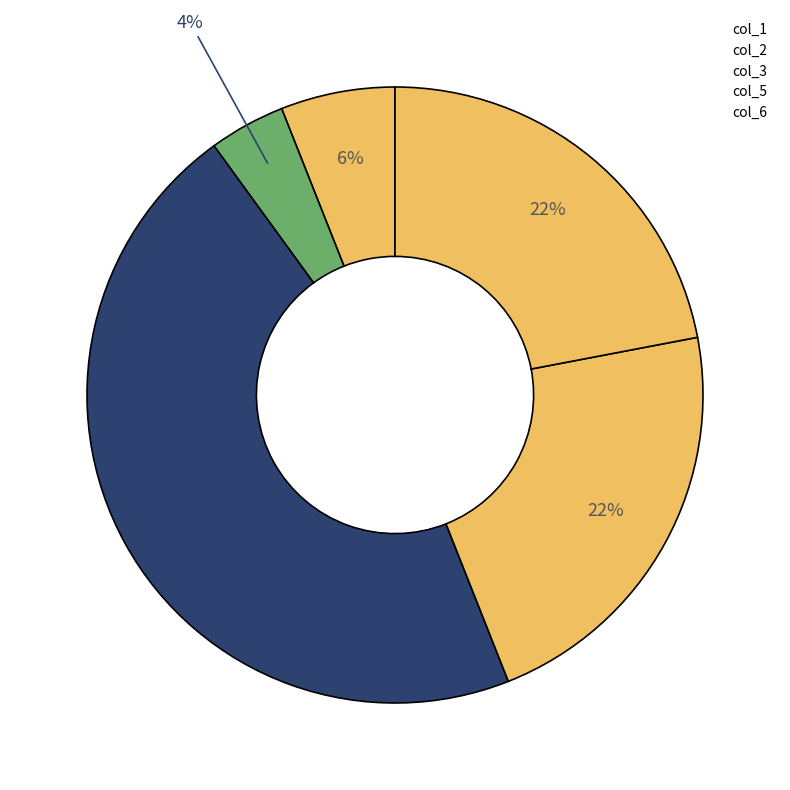

How many slices are in this pie chart?

5